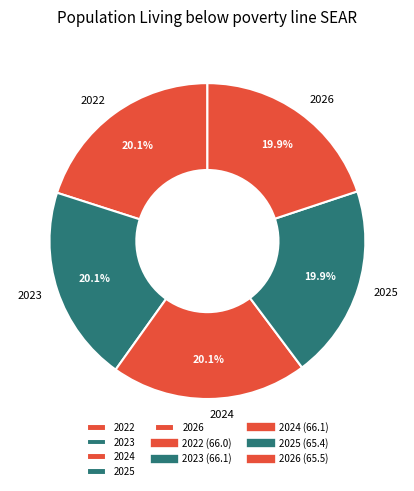

True or false: 2025 accounts for 10% of the total.

False